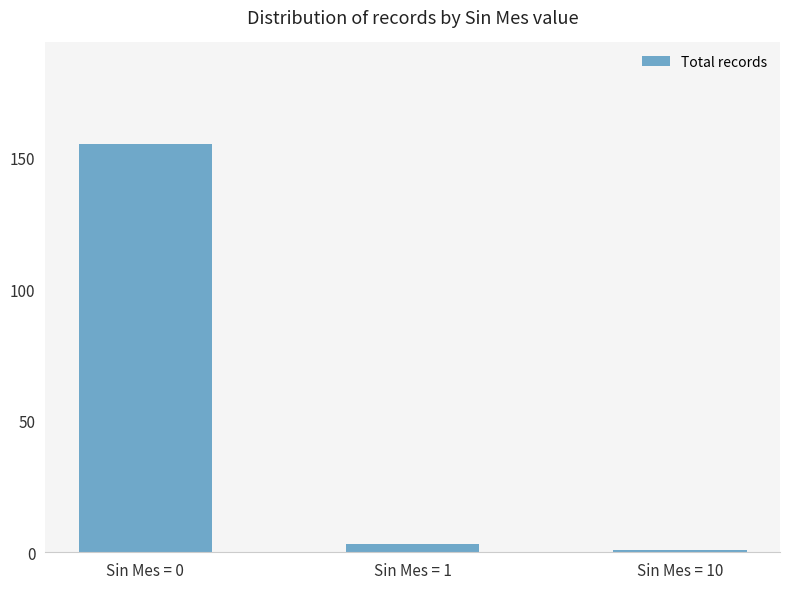

Reading right to left, what are all the values shown in this chart?

1	3	155